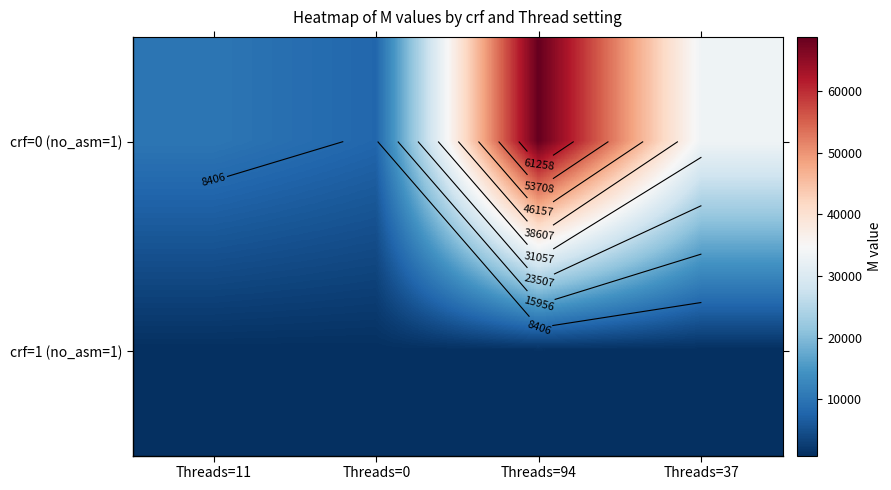

Rank the series at Threads=94 from lowest to highest value.

crf=1 (no_asm=1), crf=0 (no_asm=1)